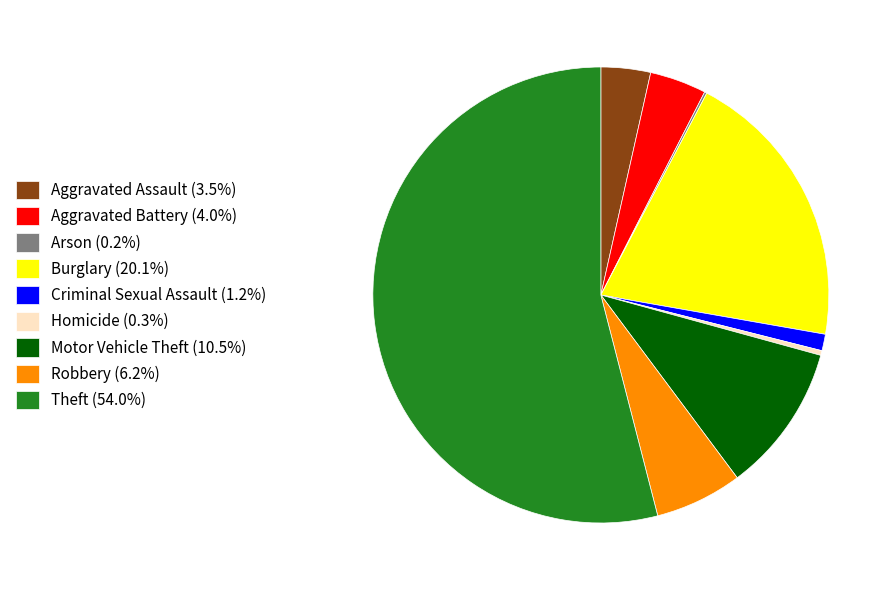

Which category accounts for the majority?

Theft